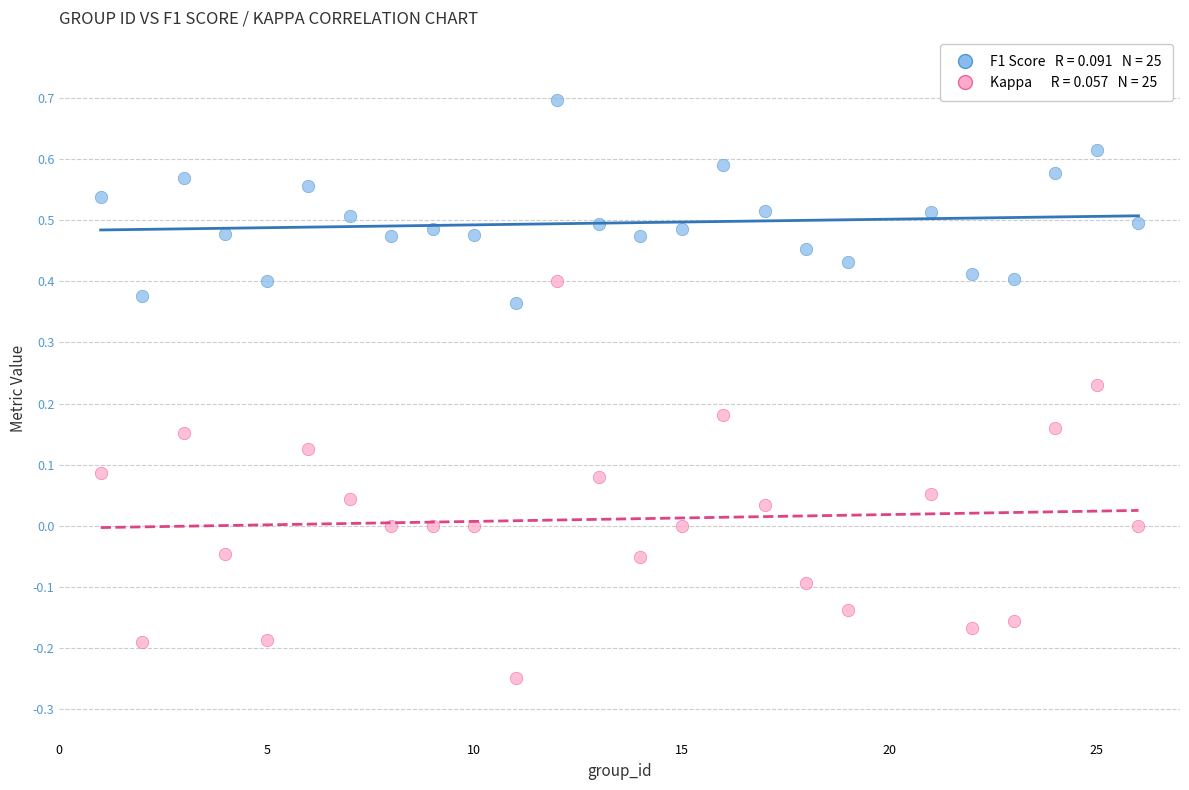

Across all data points, what is the range of X values (max minus min)?

25.0